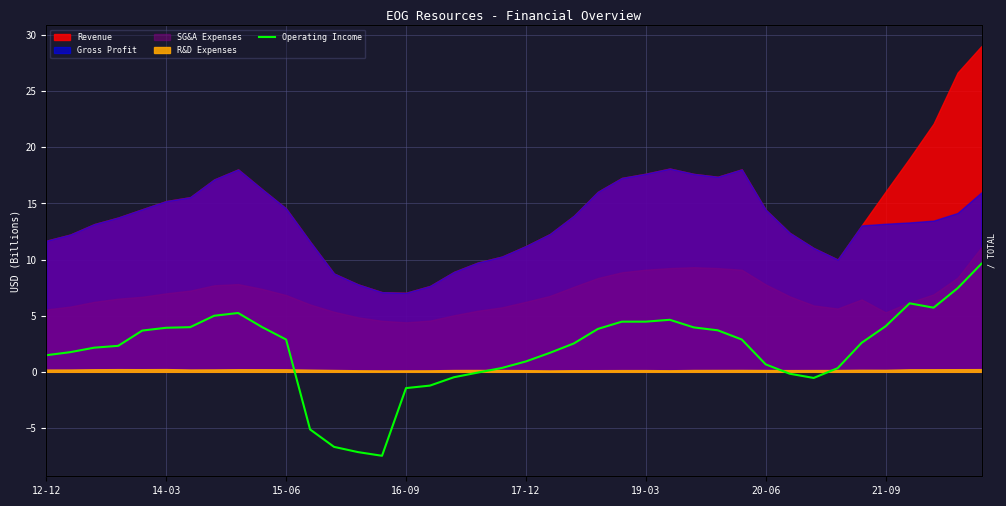

Reading right to left, transcribe all the data shown in this chart.

9.6	7.4	5.7	6.1	4.1	2.6	0.3	-0.5	-0.2	0.7	2.9	3.7	4.0	4.6	4.5	4.5	3.8	2.5	1.7	0.9	0.3	-0.1	-0.5	-1.2	-1.4	-7.5	-7.2	-6.7	-5.1	2.9	4.0	5.2	5.0	4.0	3.9	3.7	2.3	2.2	1.8	1.5